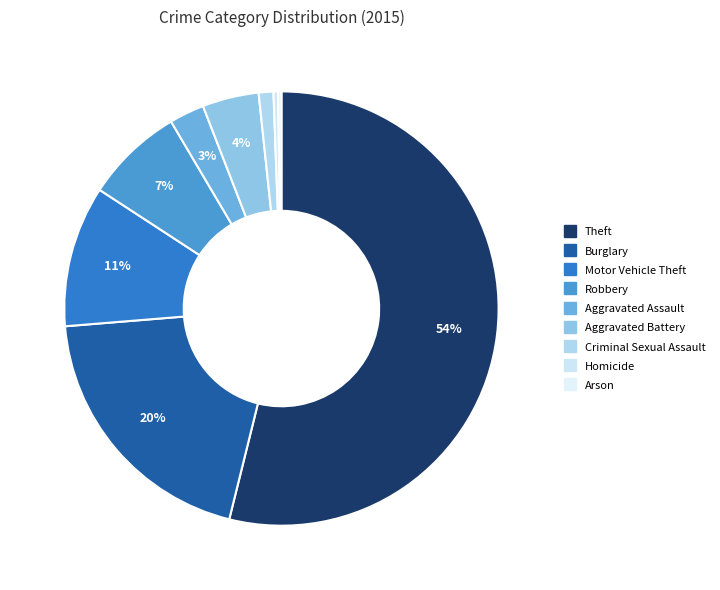

Is it true that Aggravated Assault is 1% of the pie?

False